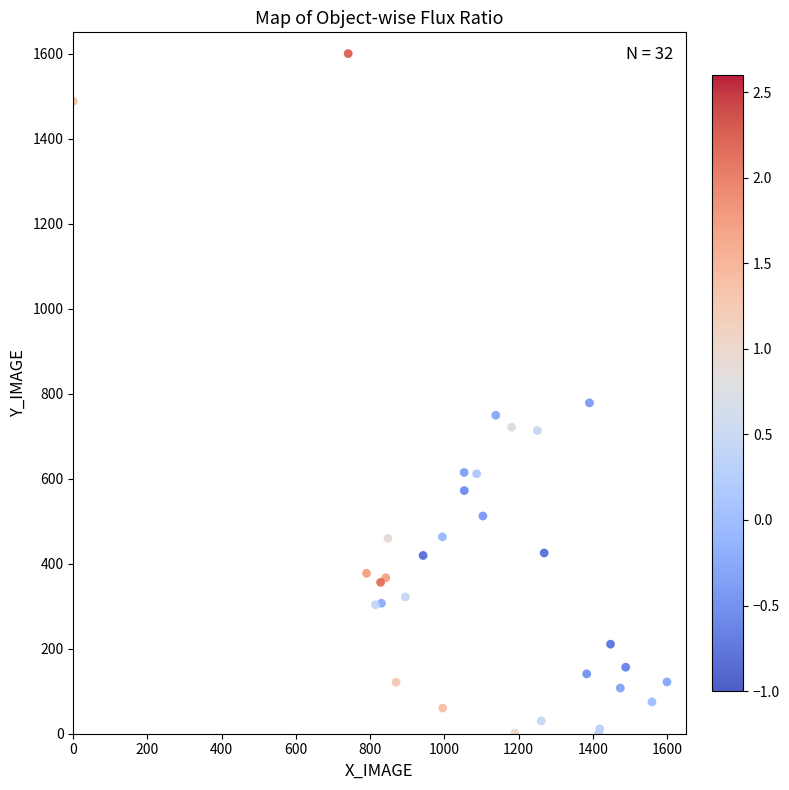

What Y value in the scatter plot is closest to 800?

778.3